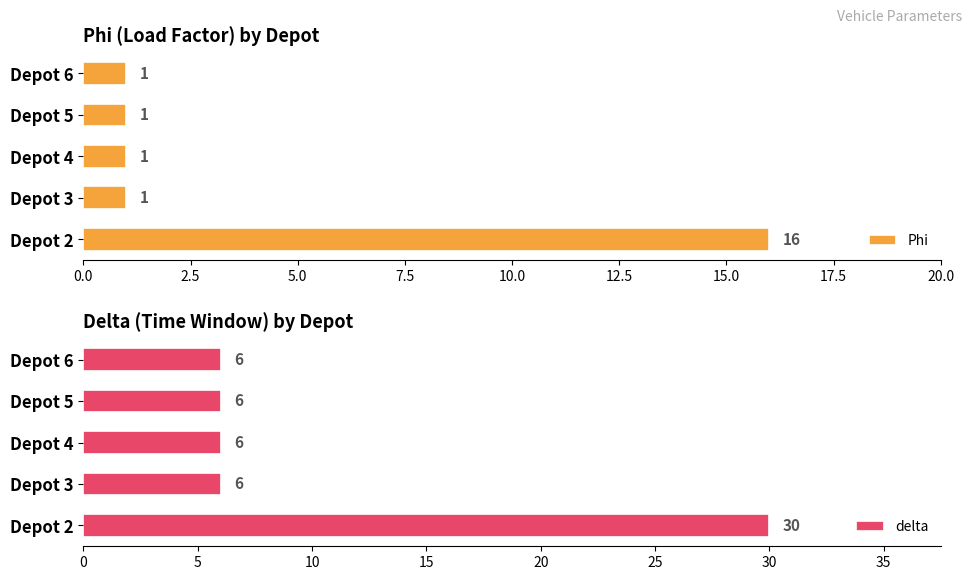

Does the chart contain any negative values?

No